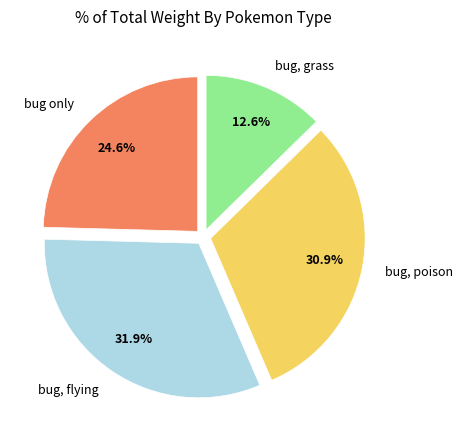

What is the ratio of the value at bug, poison to the value at bug only?

1.3